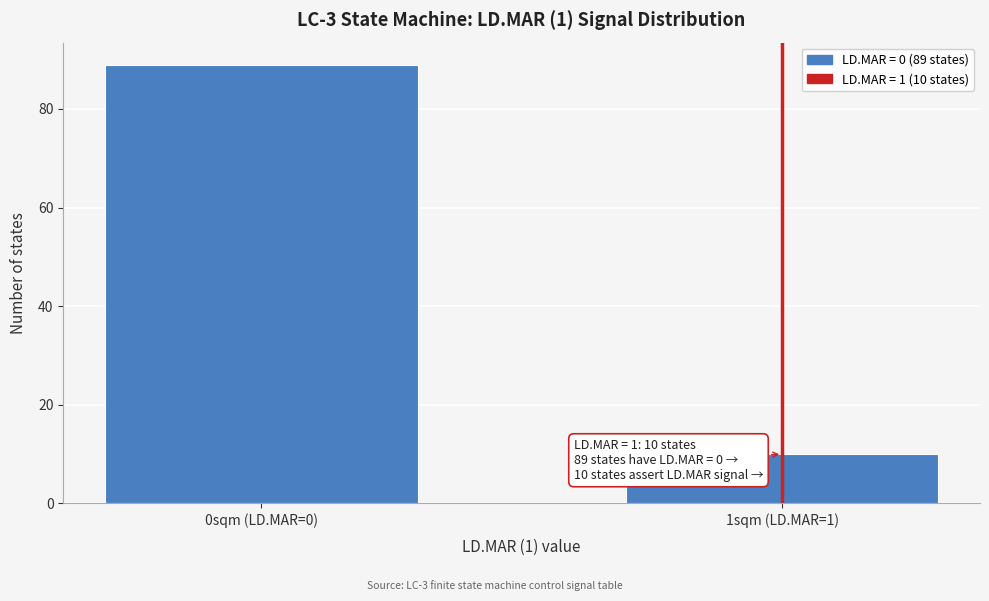

Reading left to right, extract all data points from this chart.

89	10